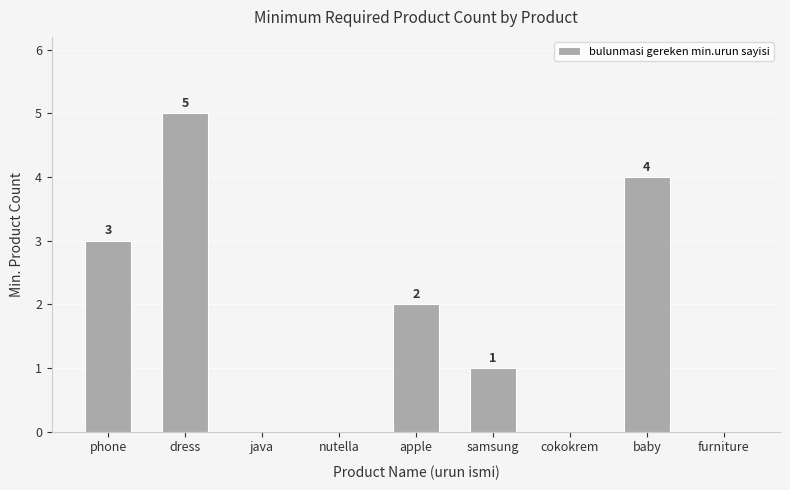

Reading left to right, what are all the values shown in this chart?

3	5	0	0	2	1	0	4	0